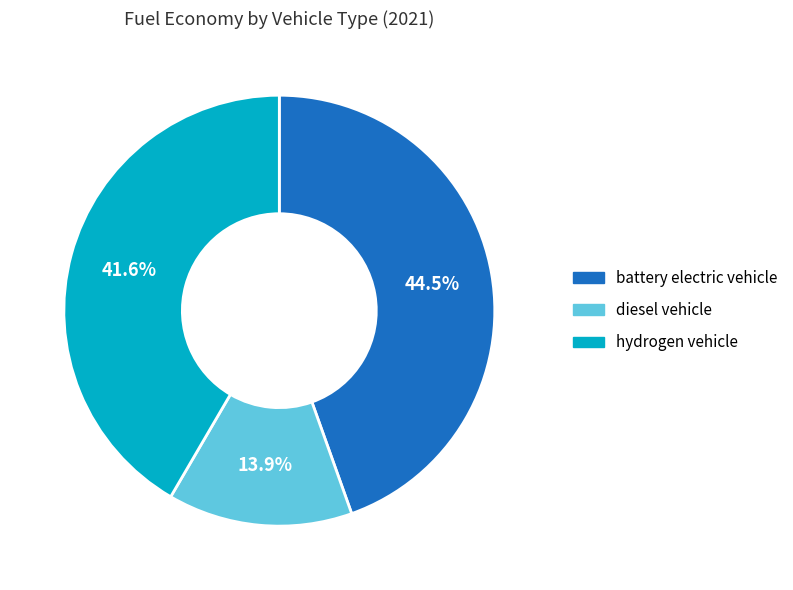

Is diesel vehicle the majority of the pie?

No